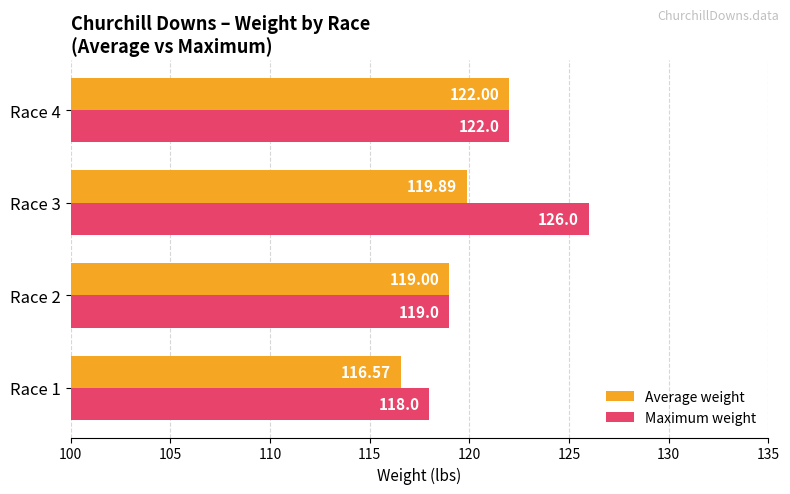

What is the sum of all Average weight values?

477.5